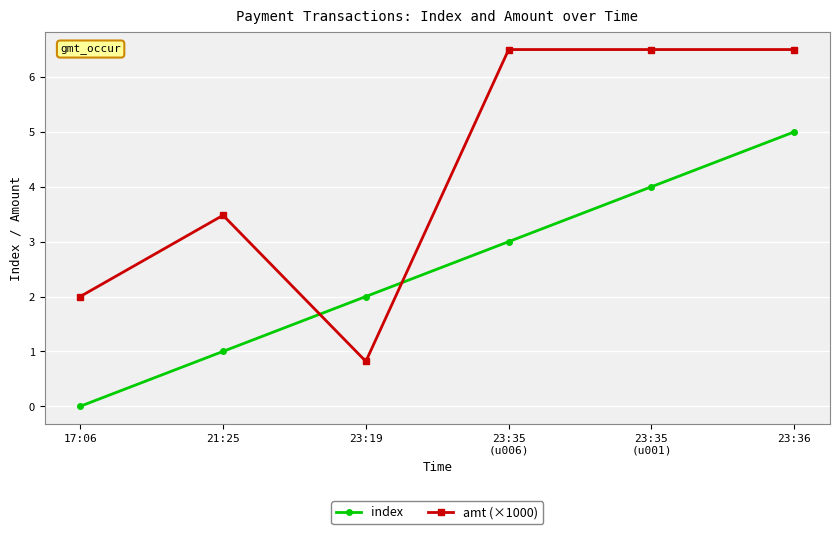

Is it true that amt (×1000) equals 5.4 at 21:25?

False